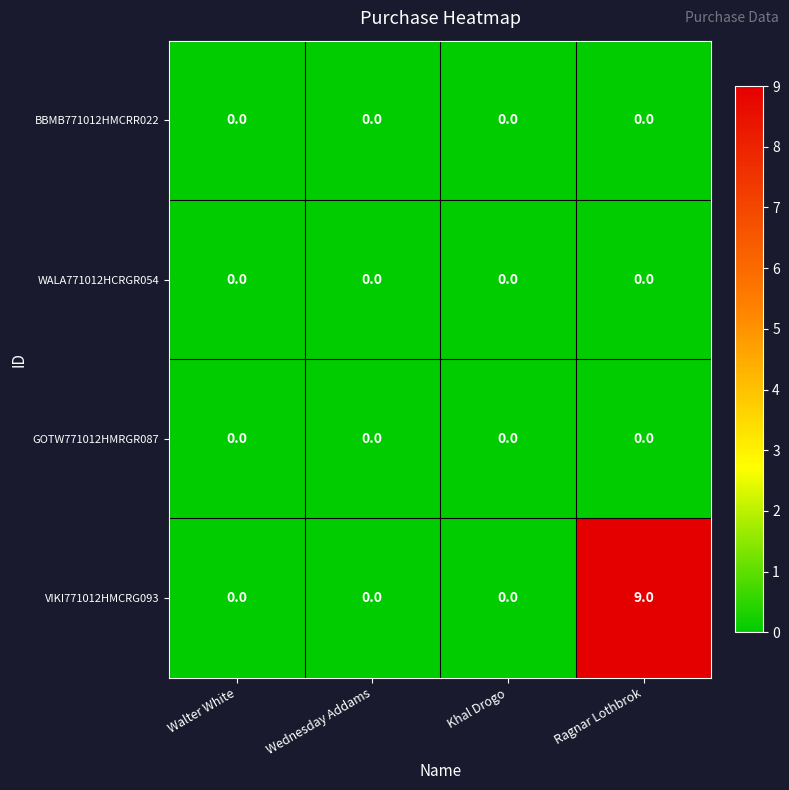

Is it true that VIKI771012HMCRG093 equals 16 at Ragnar Lothbrok?

False